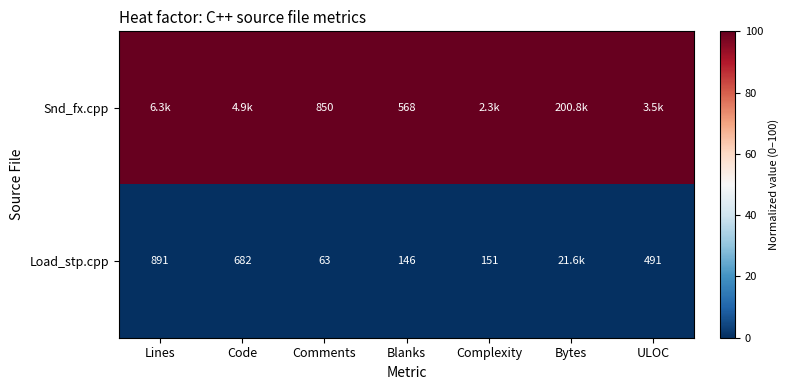

The value of Load_stp.cpp at Lines is 1591. True or false?

False